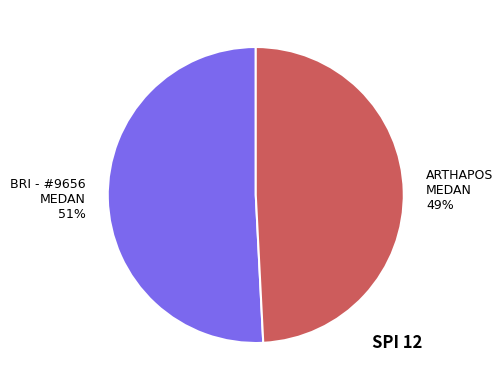

Does any single category account for the majority?

Yes